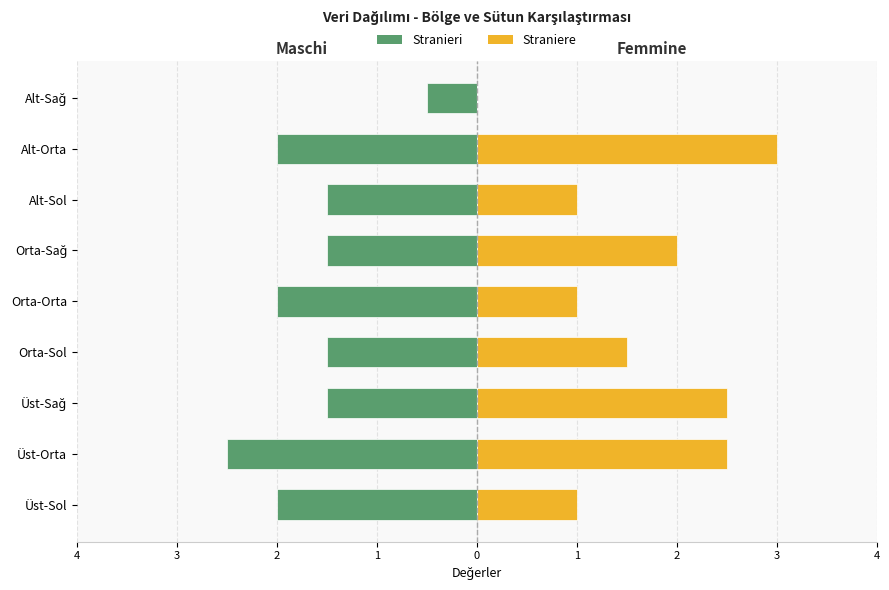

Is it true that Stranieri equals -2.0 at Orta-Orta?

True